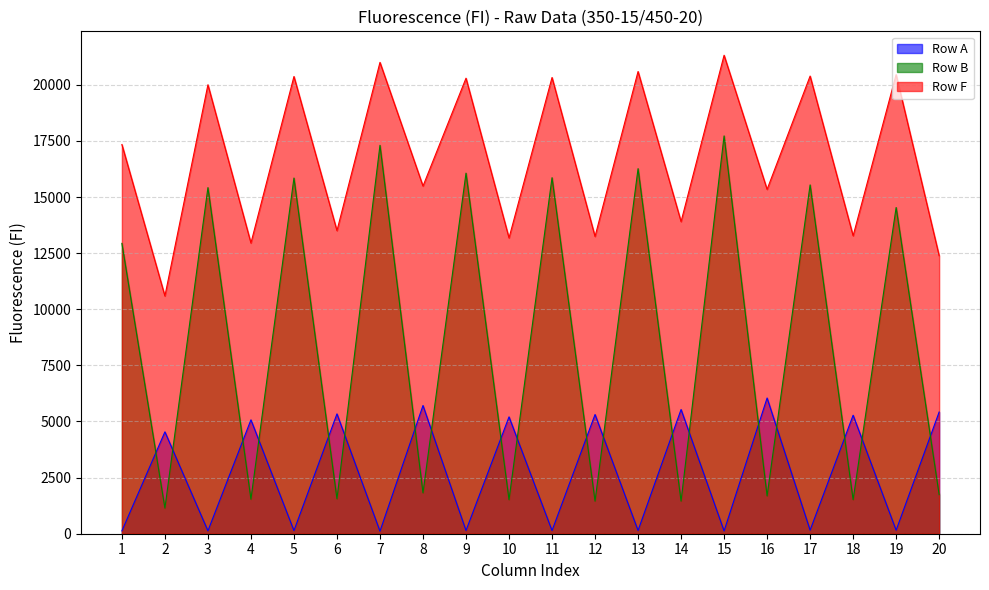

How many interior local peaks does the Row A series have?

9